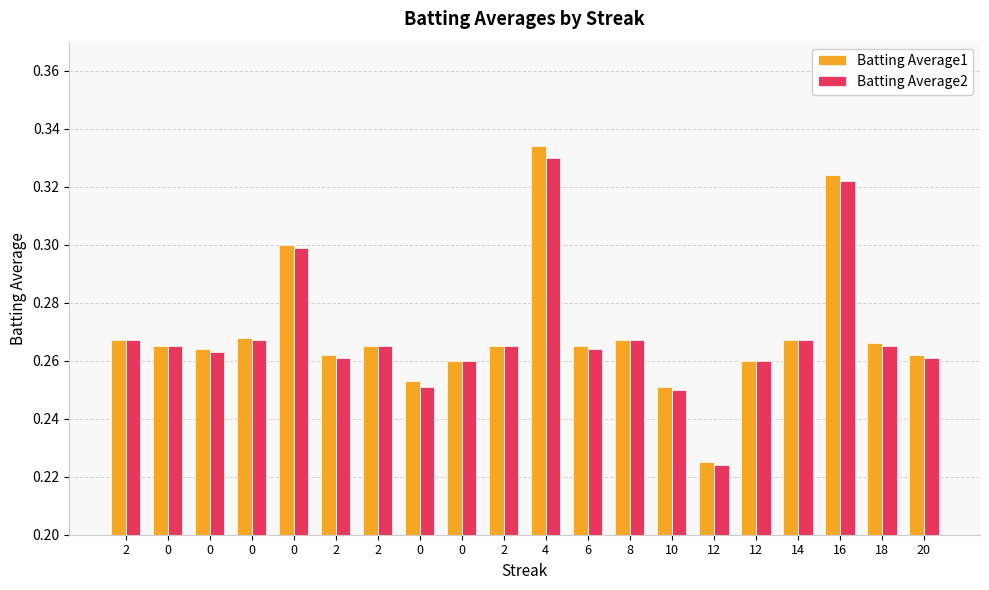

How many distinct data groups are displayed?

2